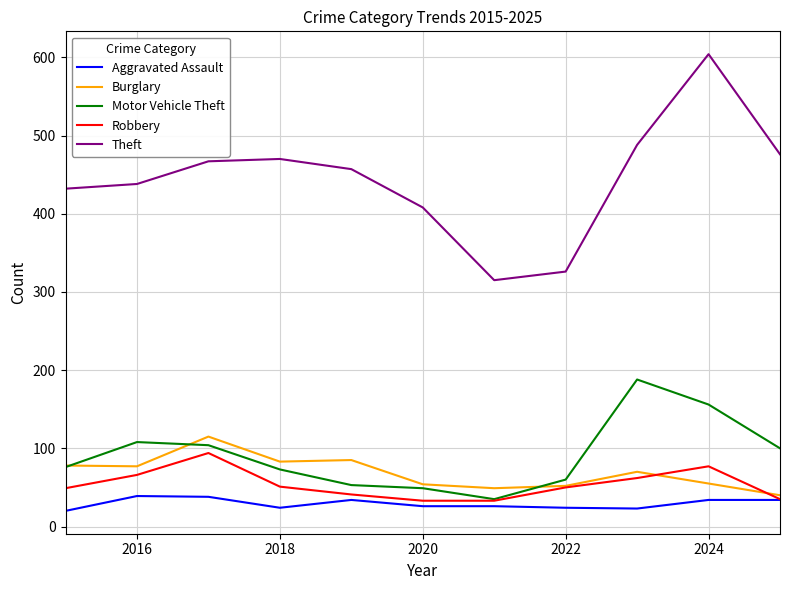

What are all the series names shown in the legend?

Aggravated Assault, Burglary, Motor Vehicle Theft, Robbery, Theft